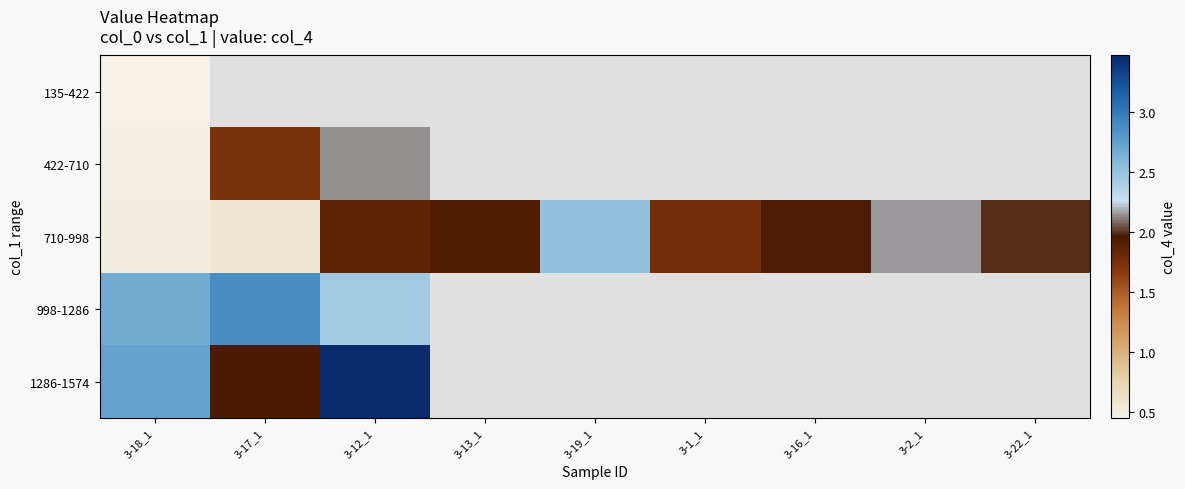

Is it true that 710-998 equals 0.6 at 3-17_1?

True